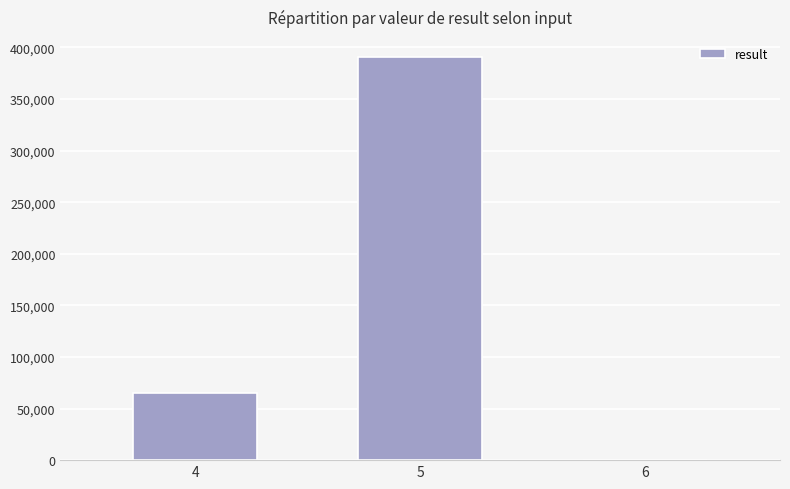

At which category does the chart reach its peak across all series?

5